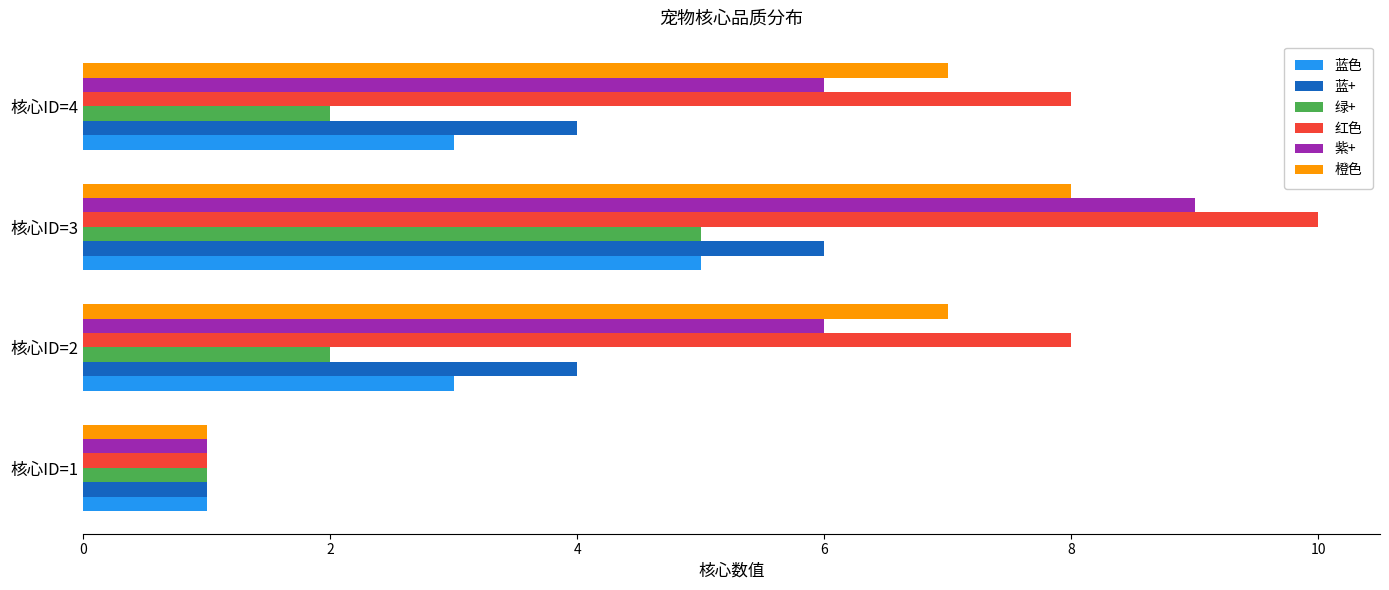

The value of 橙色 at 核心ID=4 is 5. True or false?

False